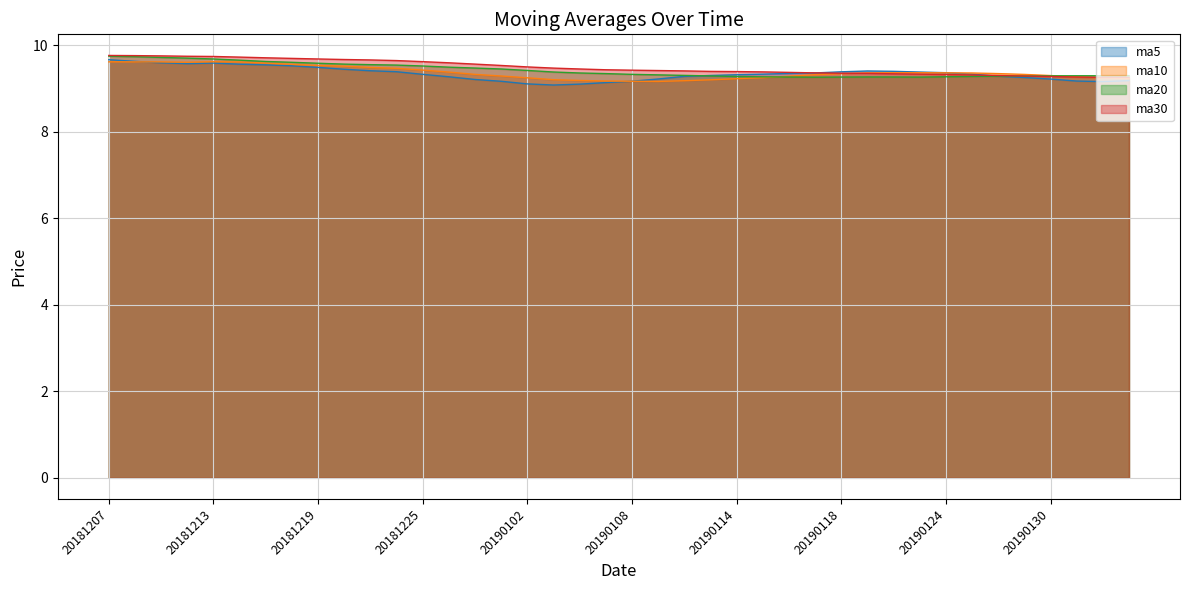

How many interior local peaks does the ma10 series have?

1